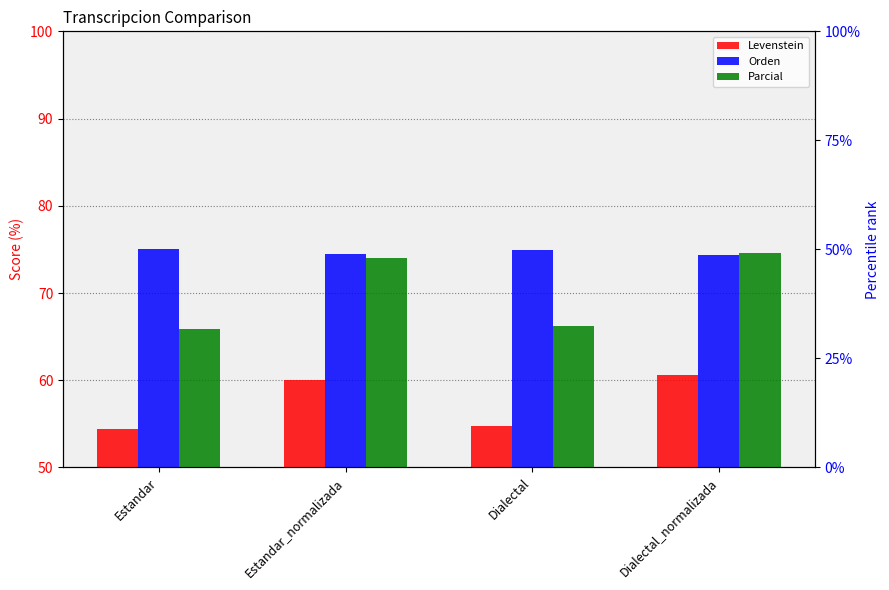

What is the smallest value displayed?

54.4